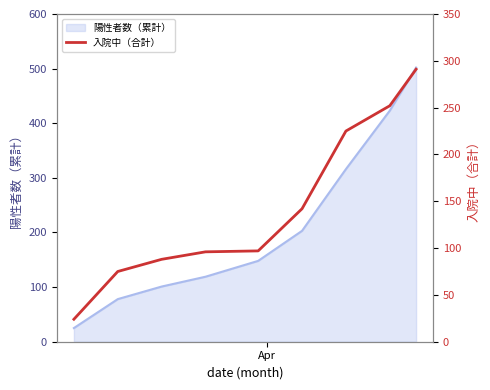

What is the highest value of the 陽性者数（累計） series?

502